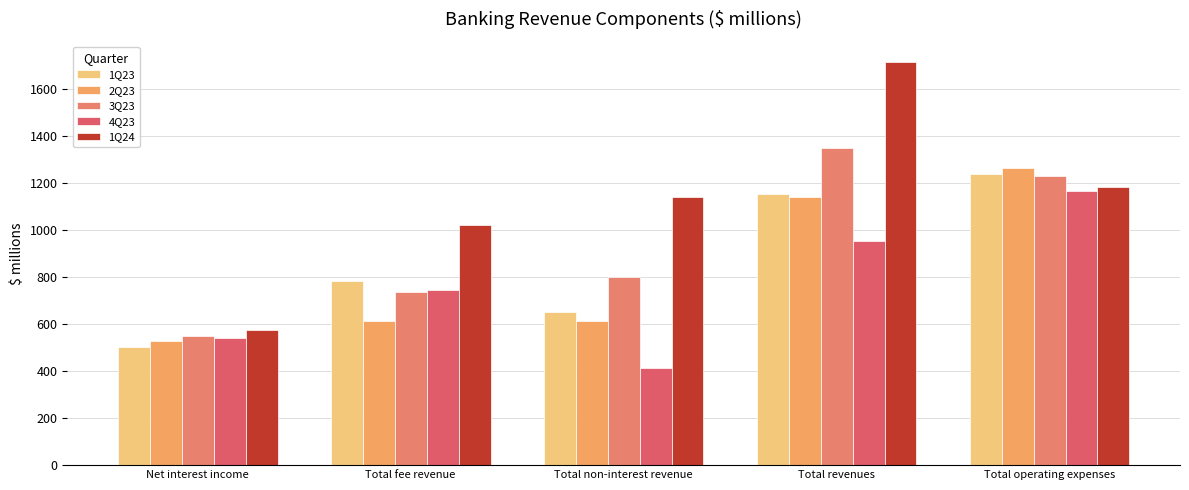

Reading left to right, extract all data points from this chart.

1Q23: 500	782	651	1151	1236
2Q23: 529	613	611	1140	1264
3Q23: 547	734	800	1347	1229
4Q23: 542	744	412	954	1165
1Q24: 574	1019	1140	1714	1184